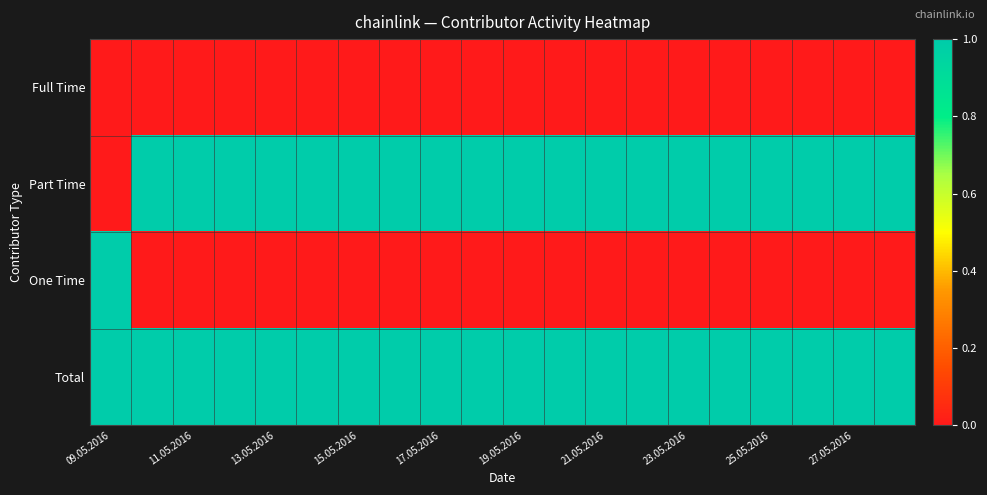

How many data points does each series have?

20